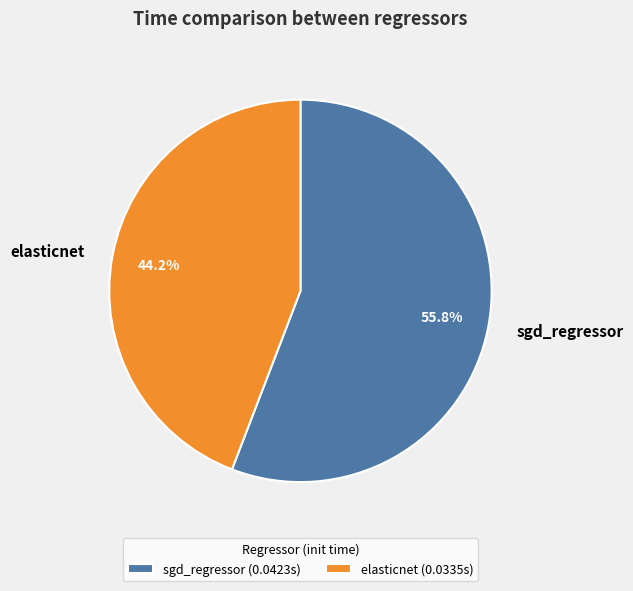

Which slice is the largest?

sgd_regressor